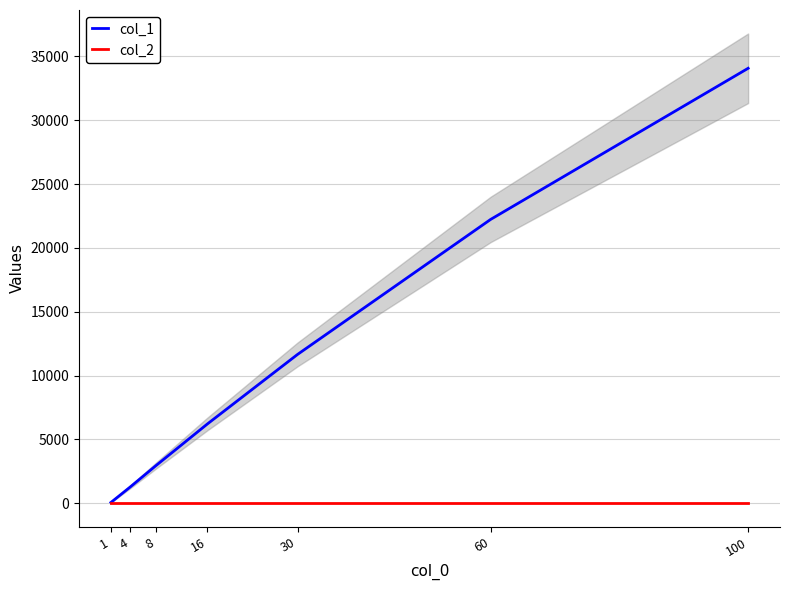

Which series has the largest total across all categories?

col_1